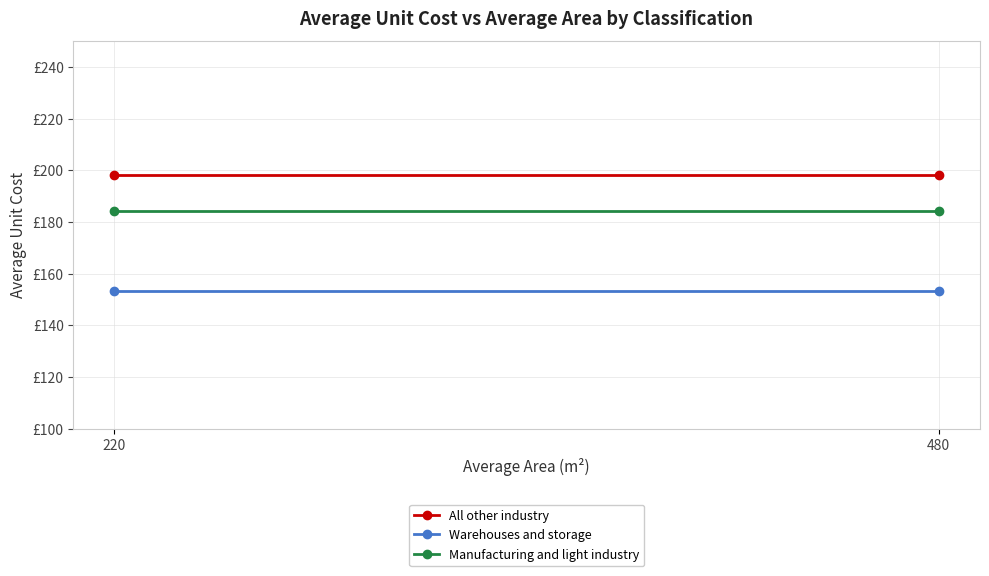

Is this an area chart (filled region under the line)?

No